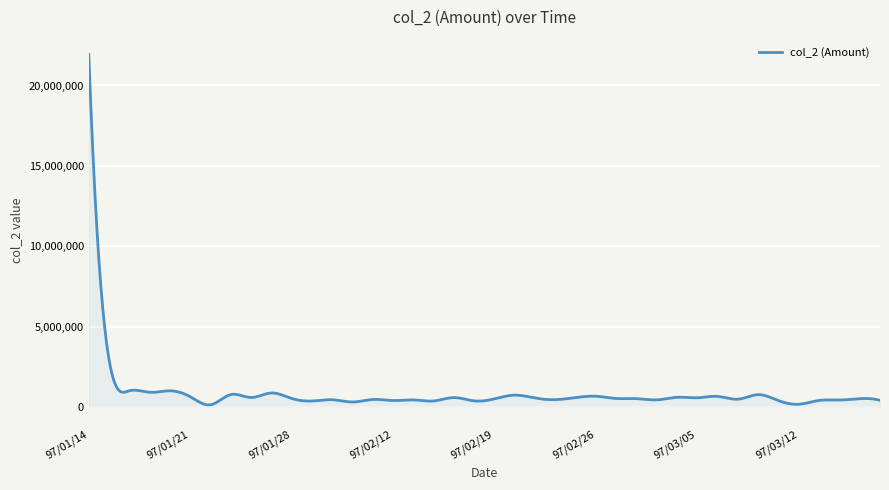

What is the average value?

829673.8